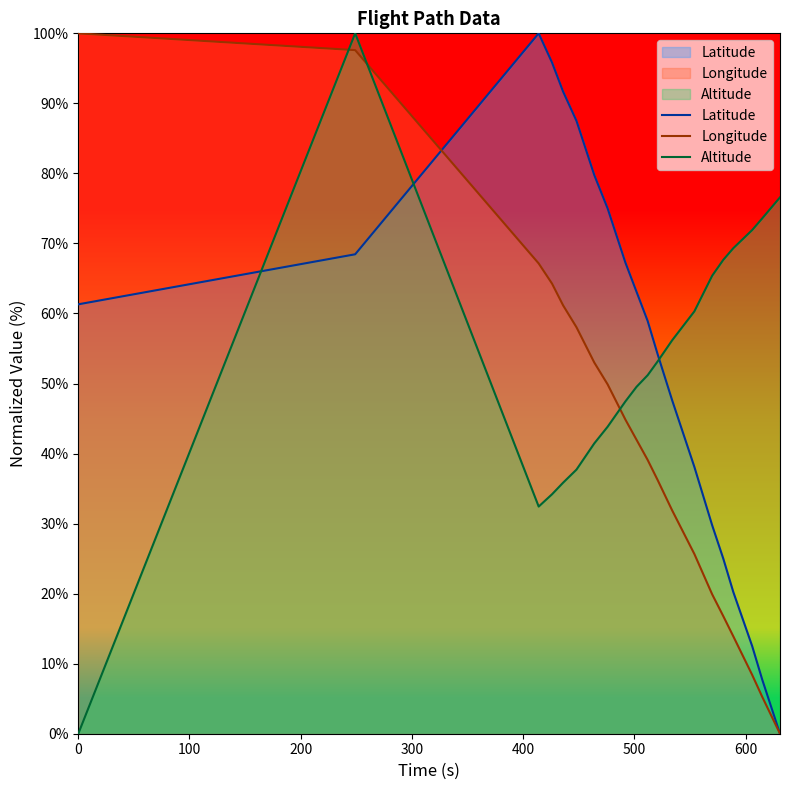

What is the highest value of the Altitude series?

100.0